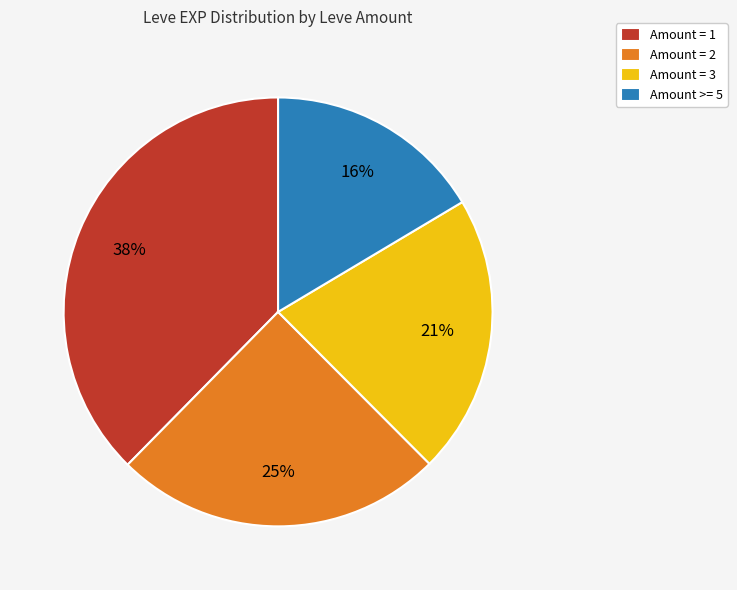

What is the largest slice in the pie chart?

Amount = 1